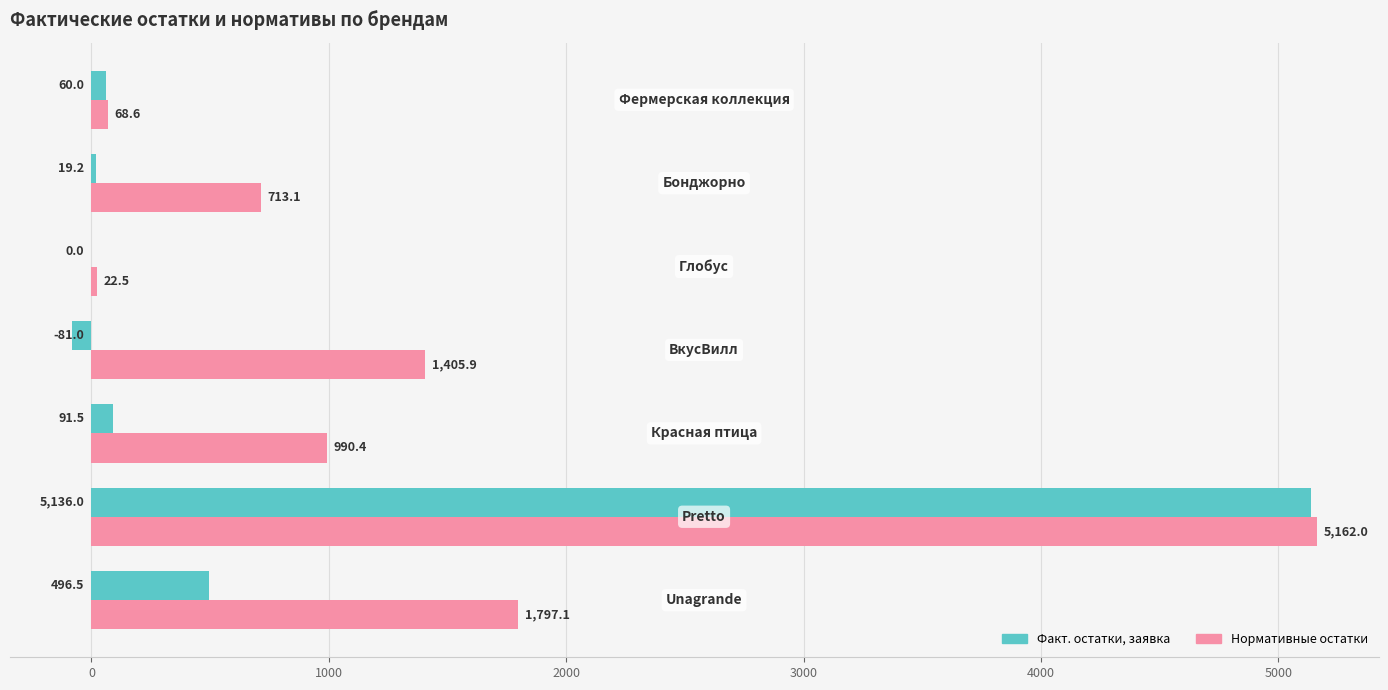

What is the sum of all Факт. остатки, заявка values?

5722.2